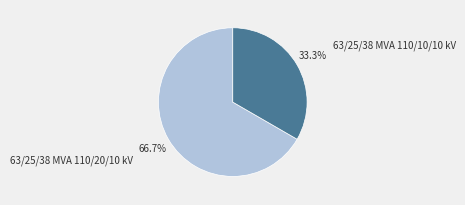

Which has a higher value, 63/25/38 MVA 110/20/10 kV or 63/25/38 MVA 110/10/10 kV?

63/25/38 MVA 110/20/10 kV